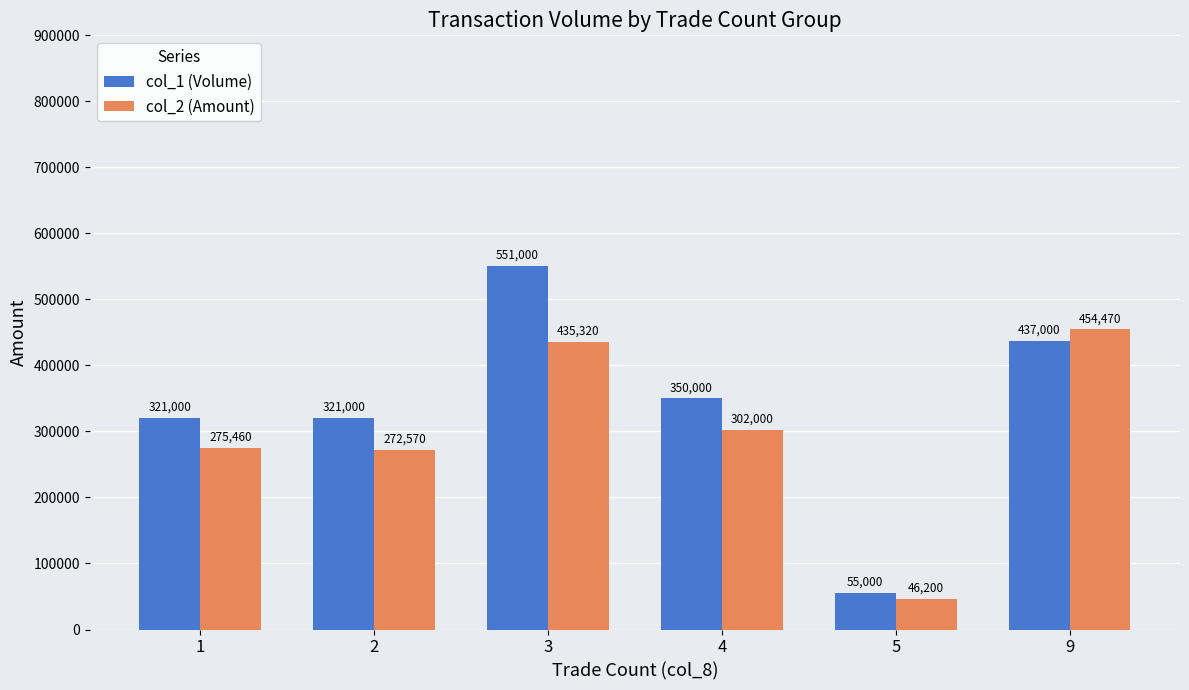

What is the value of the col_1 (Volume) bar at the 2nd from the left?

321000